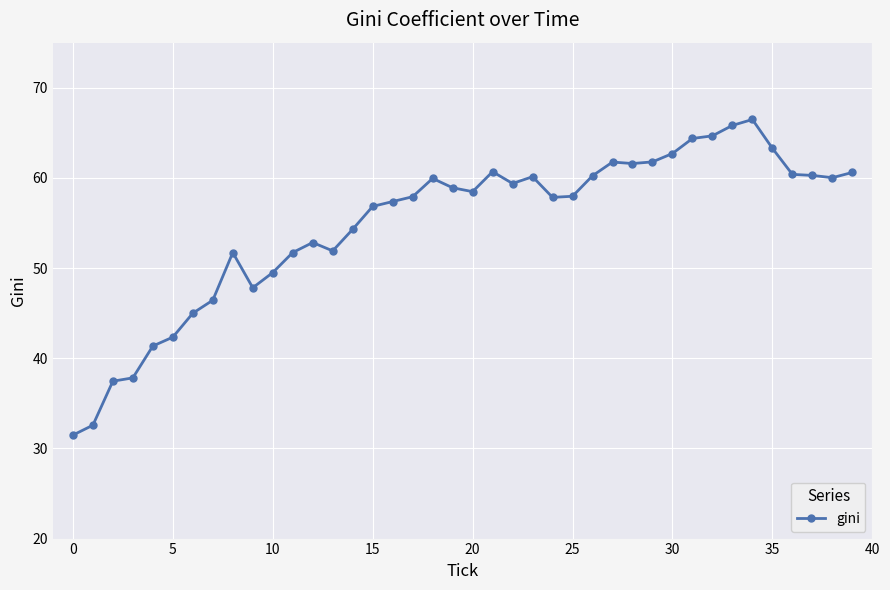

How many data points does each series have?

40